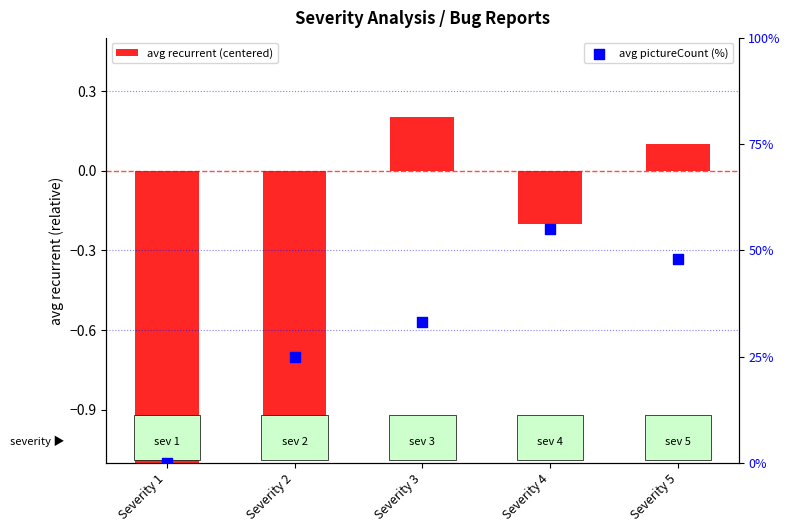

Which series has the largest Y range (max minus min)?

avg pictureCount (%)